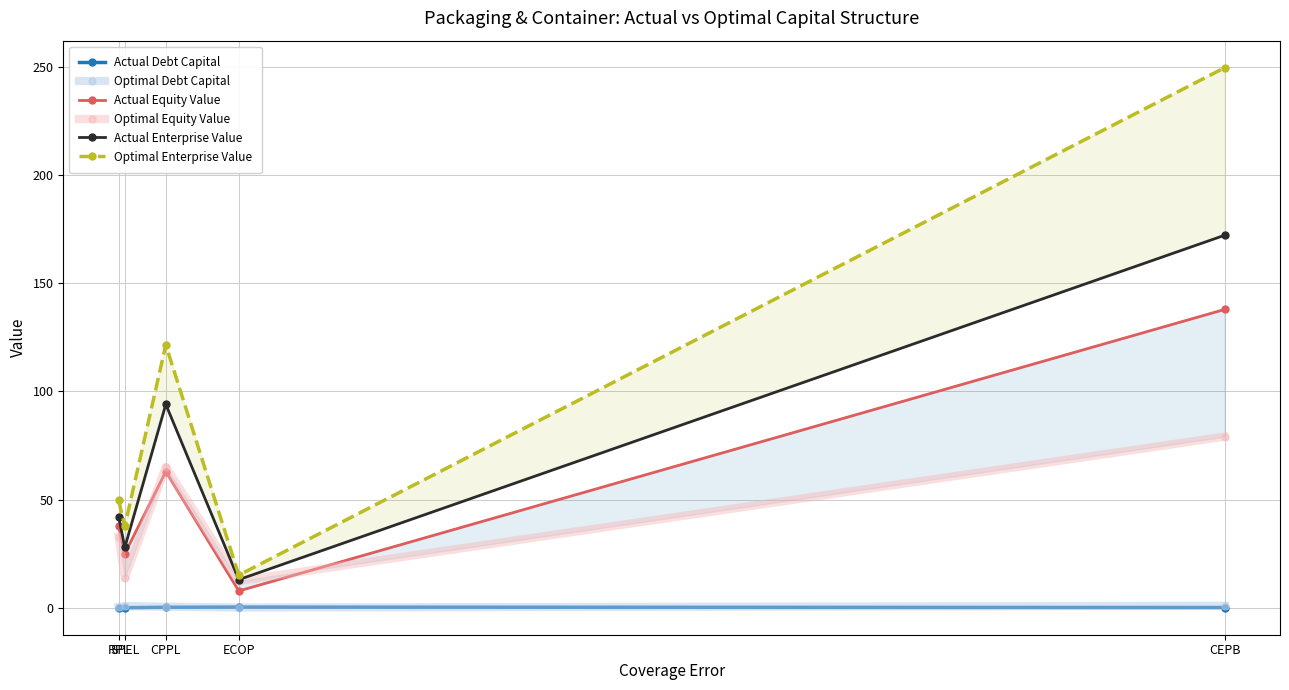

Which category has the highest value across all series?

CEPB